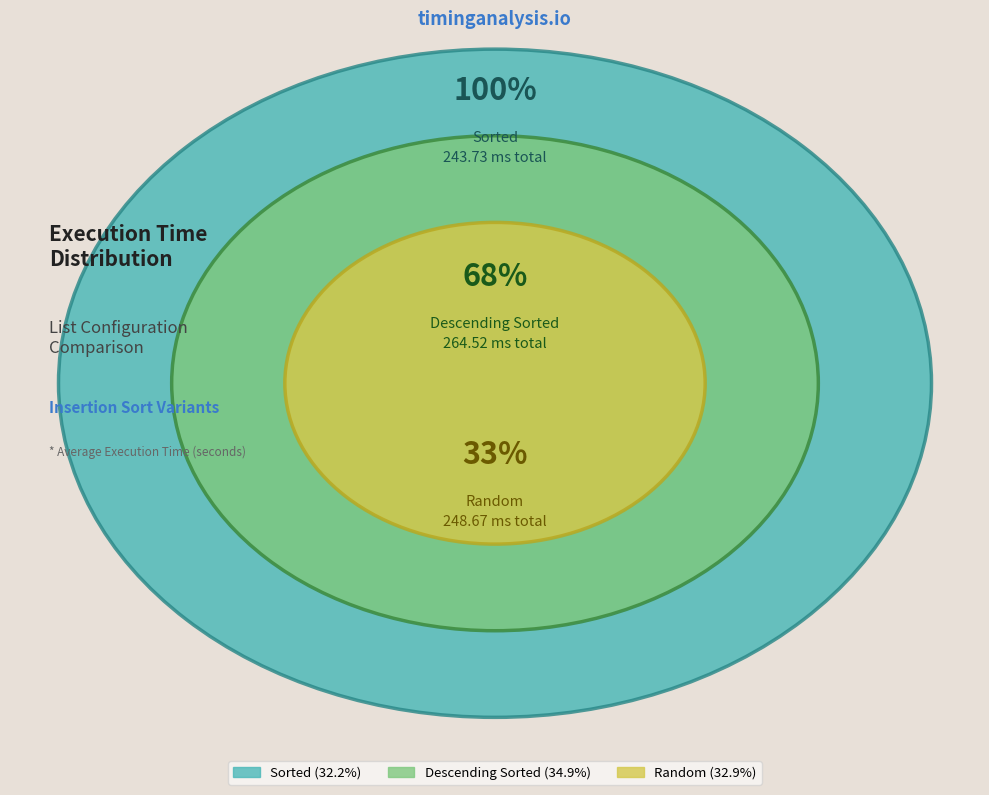

Which category has the smallest portion of the pie?

Sorted N=500